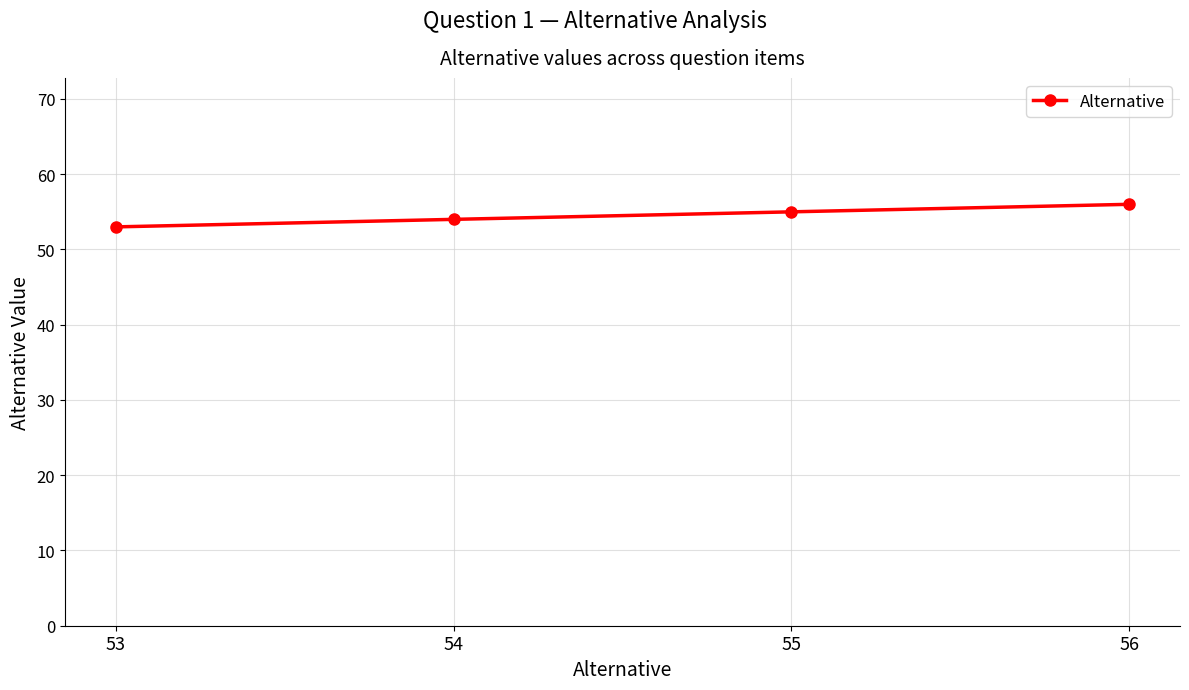

Which label corresponds to the largest value in the chart?

56